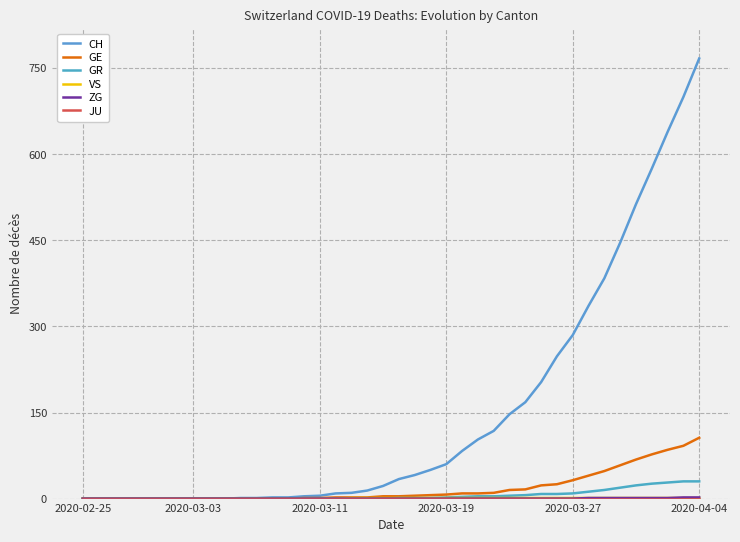

True or false: GE and VS intersect in this chart.

False